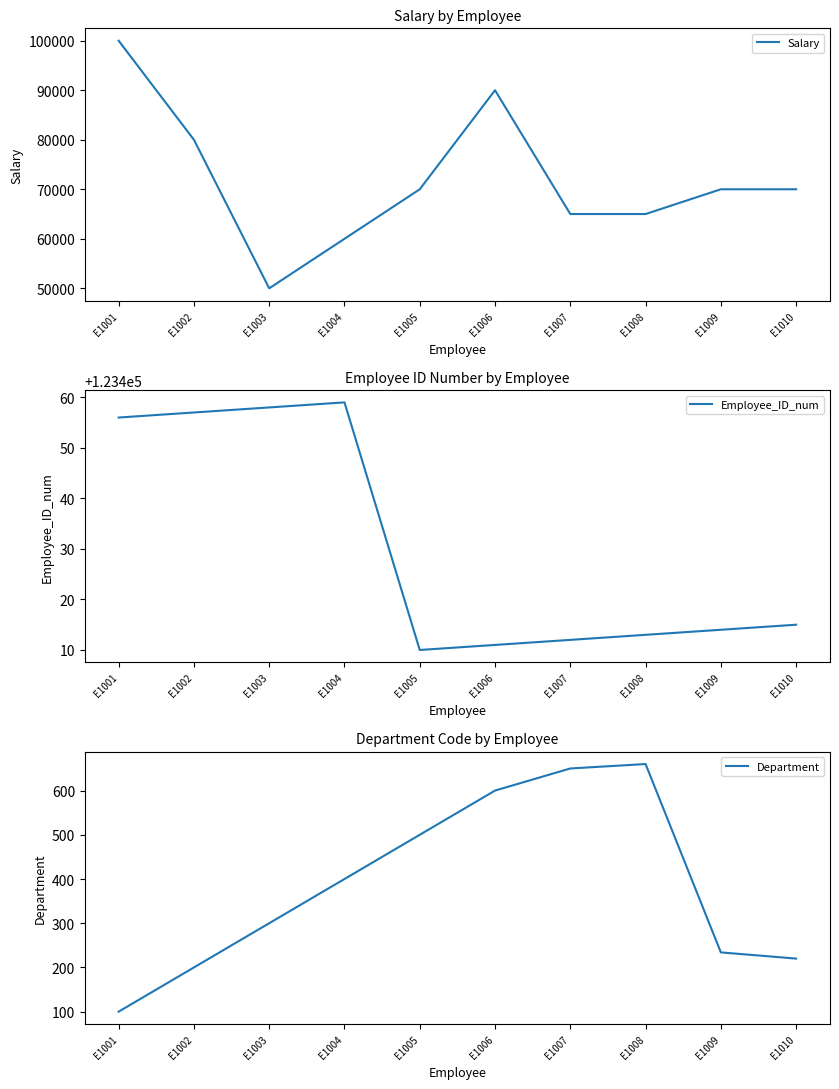

What is the difference between the Salary values at E1001 and E1010?

30000